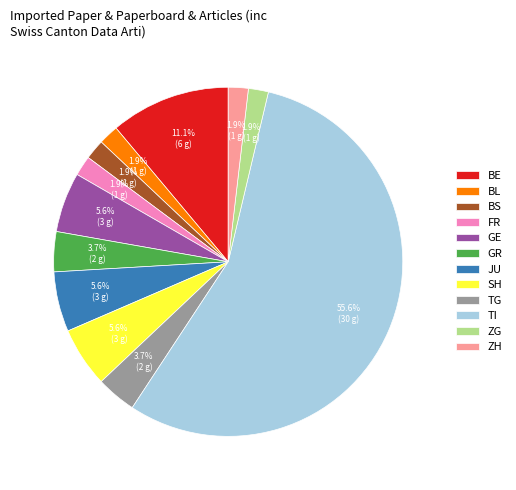

Does TI account for over 50% of the chart?

Yes